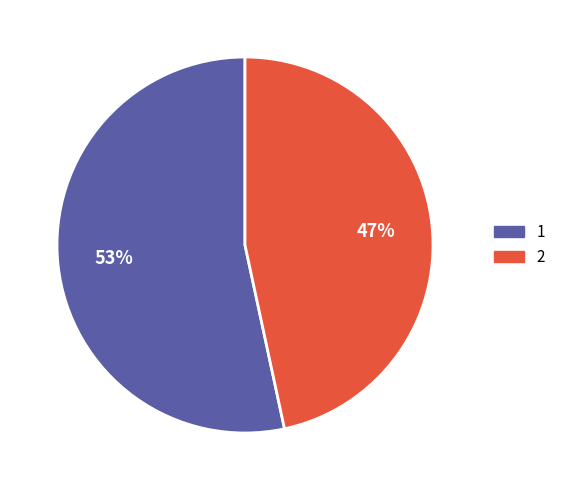

What is the smallest slice in the pie chart?

2